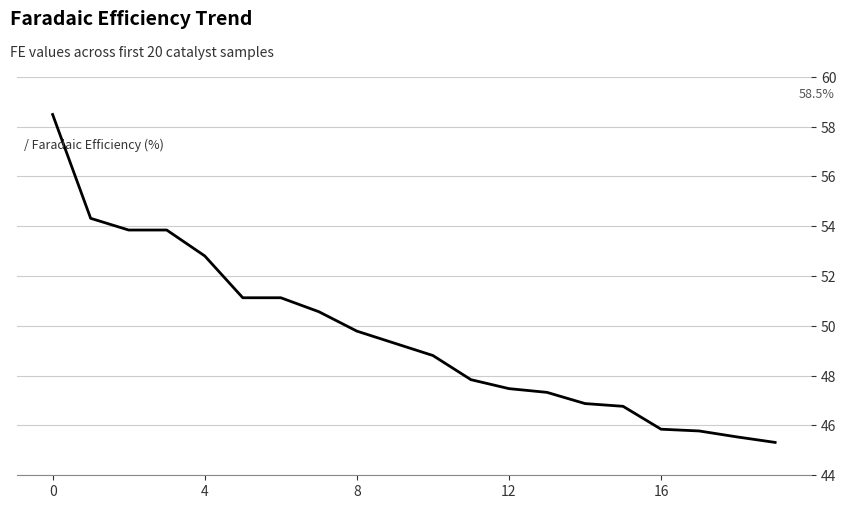

What is the sum of all values?

992.8